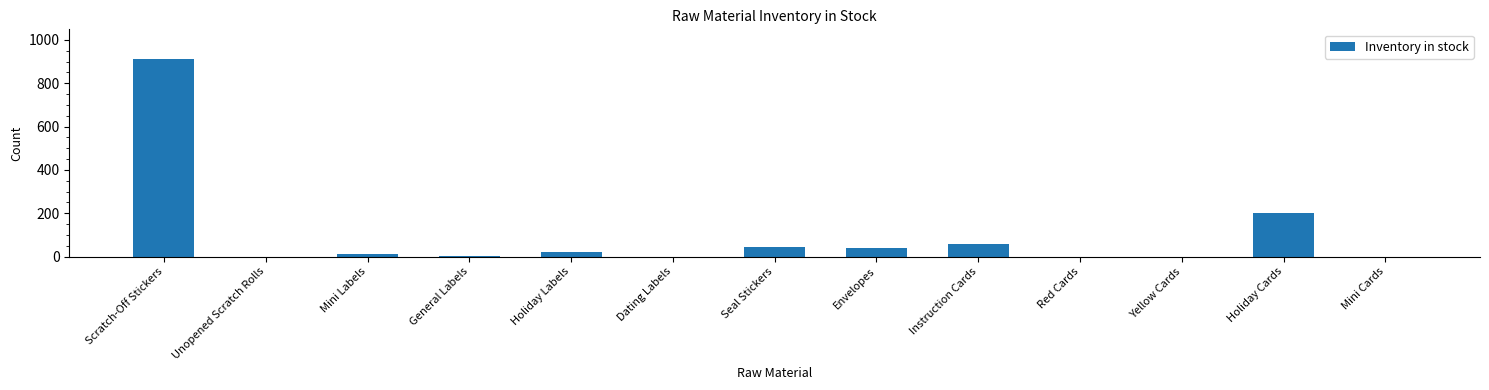

Does the chart contain stacked bars?

No